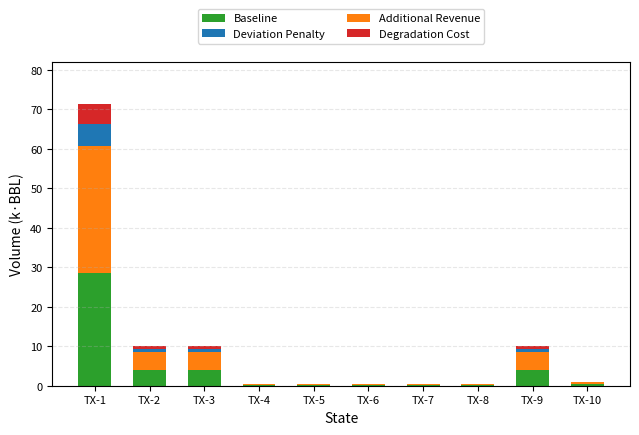

At which category is the sum across all series the highest?

TX-1